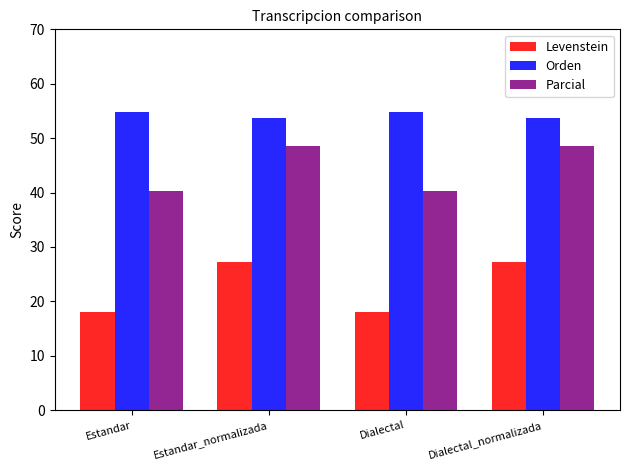

How many bars are there in total?

12